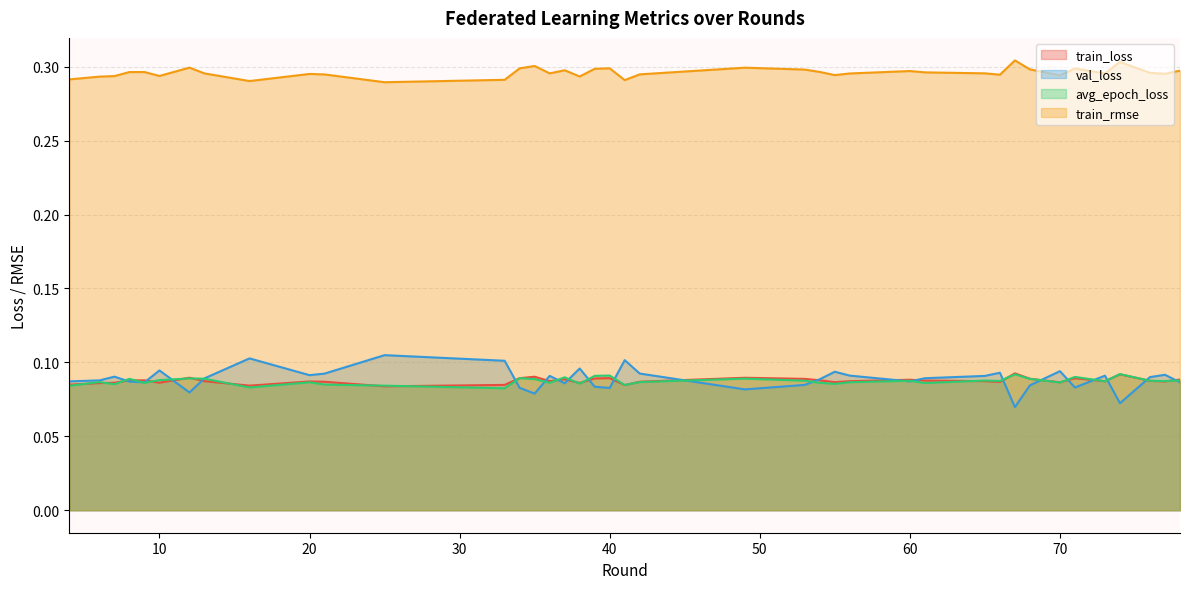

Which series has the largest total across all categories?

train_rmse